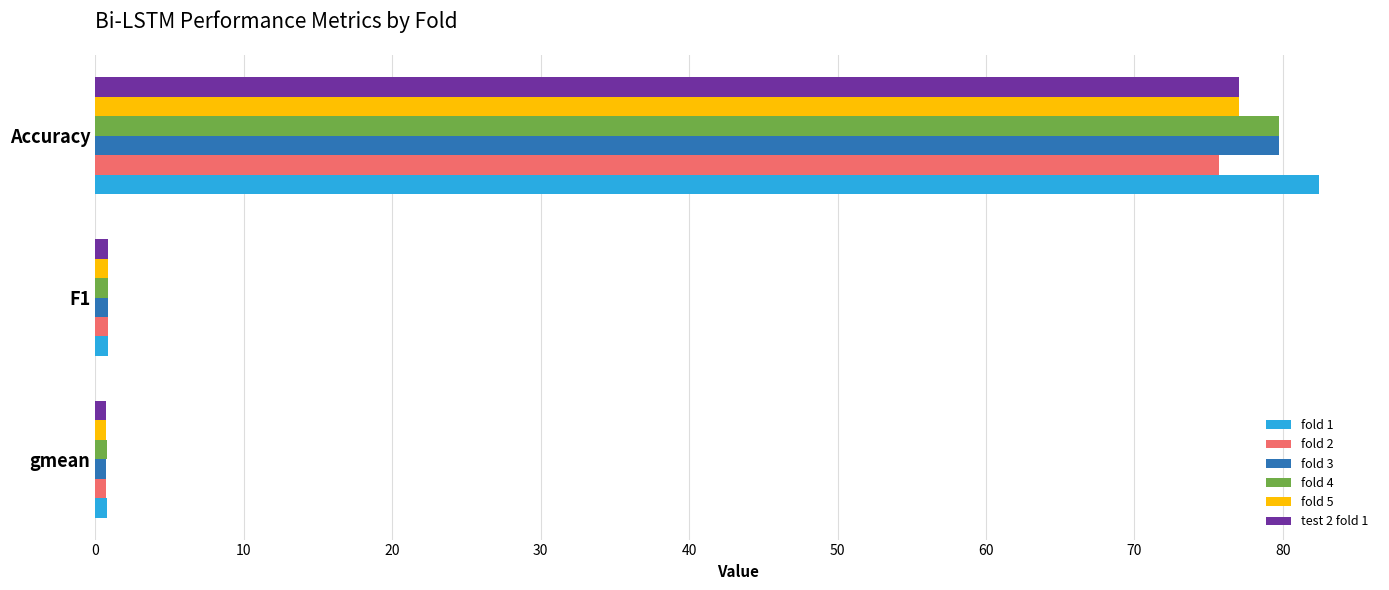

True or false: fold 5 has a value of 45.7 at Accuracy.

False